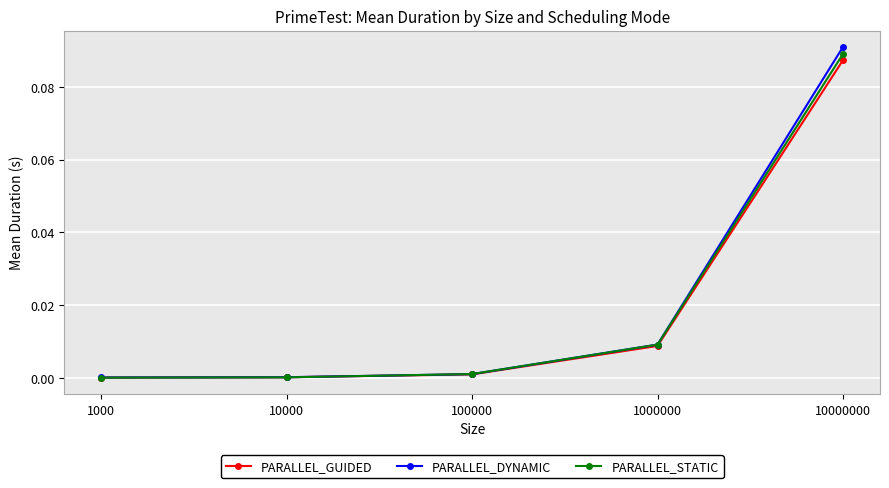

Between 100000 and 10000000, which series saw the biggest shift?

PARALLEL_DYNAMIC